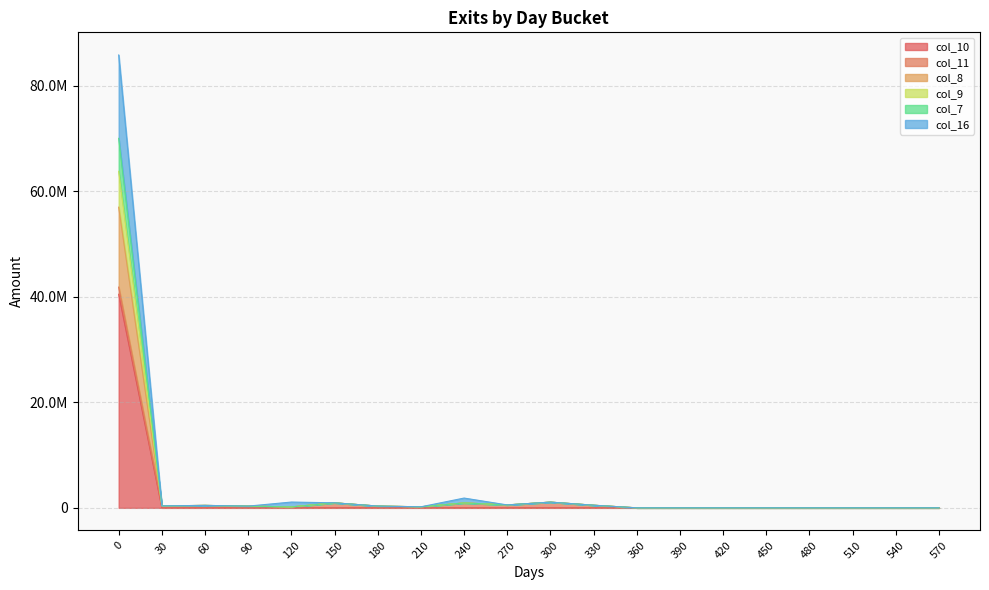

What is the difference between the highest and lowest values at 60?

460550.5